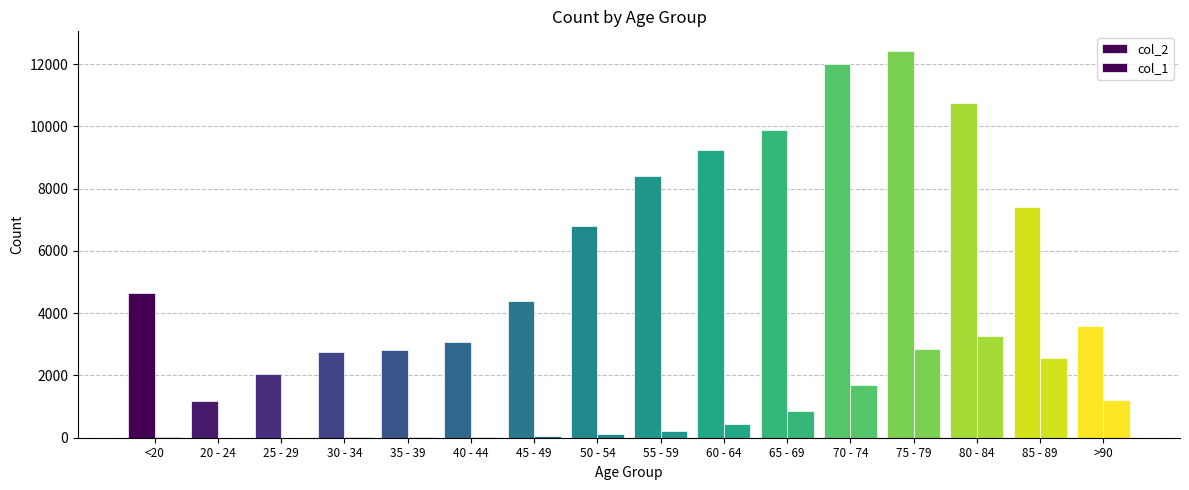

What position from the left is 45 - 49?

7